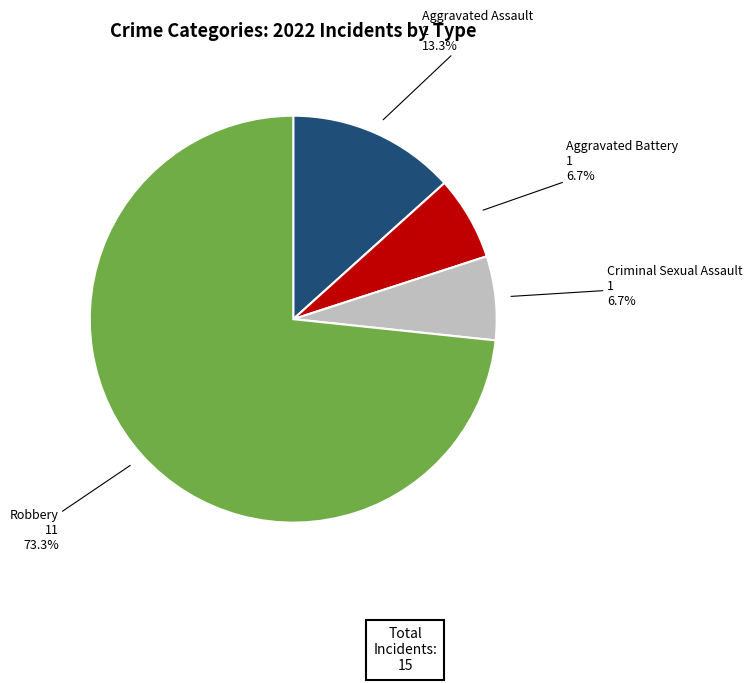

Is there a majority slice in this chart?

Yes